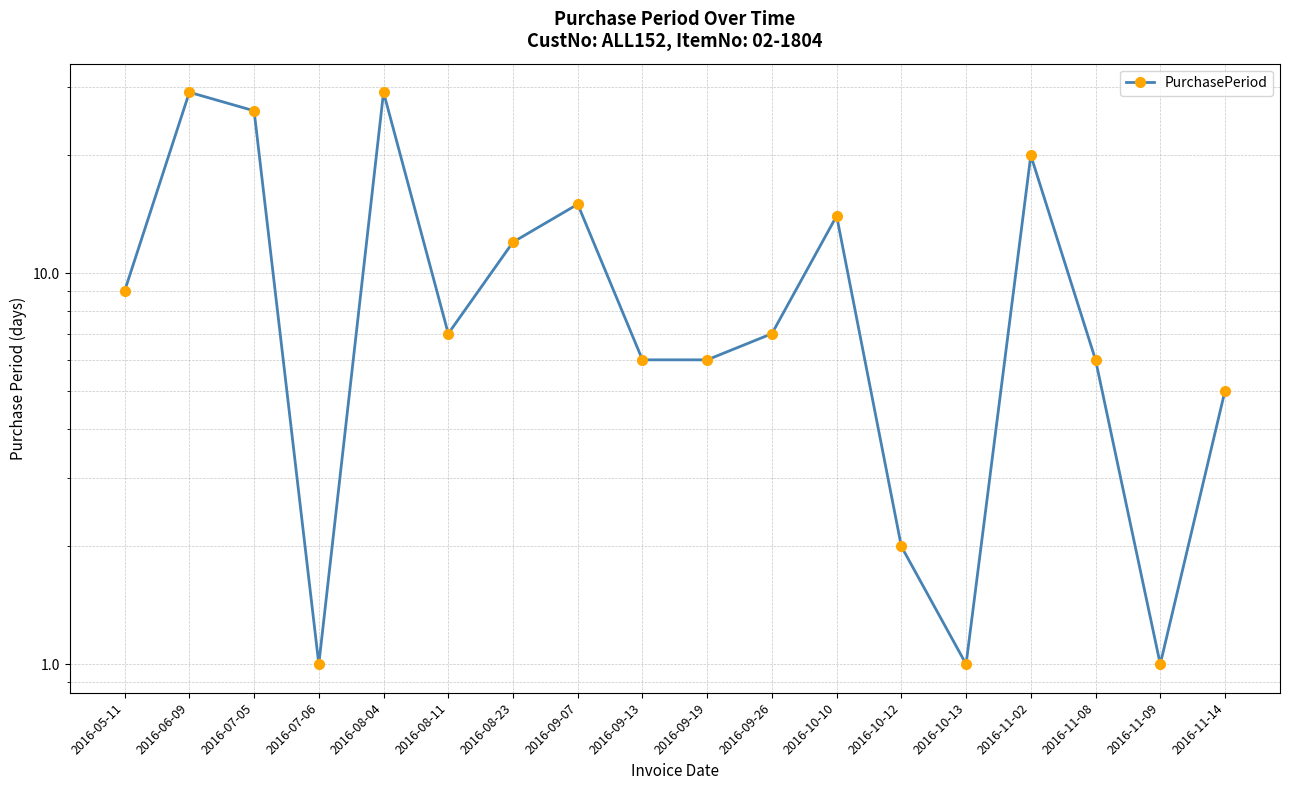

Is it true that the value at 2016-10-12 is 2?

True